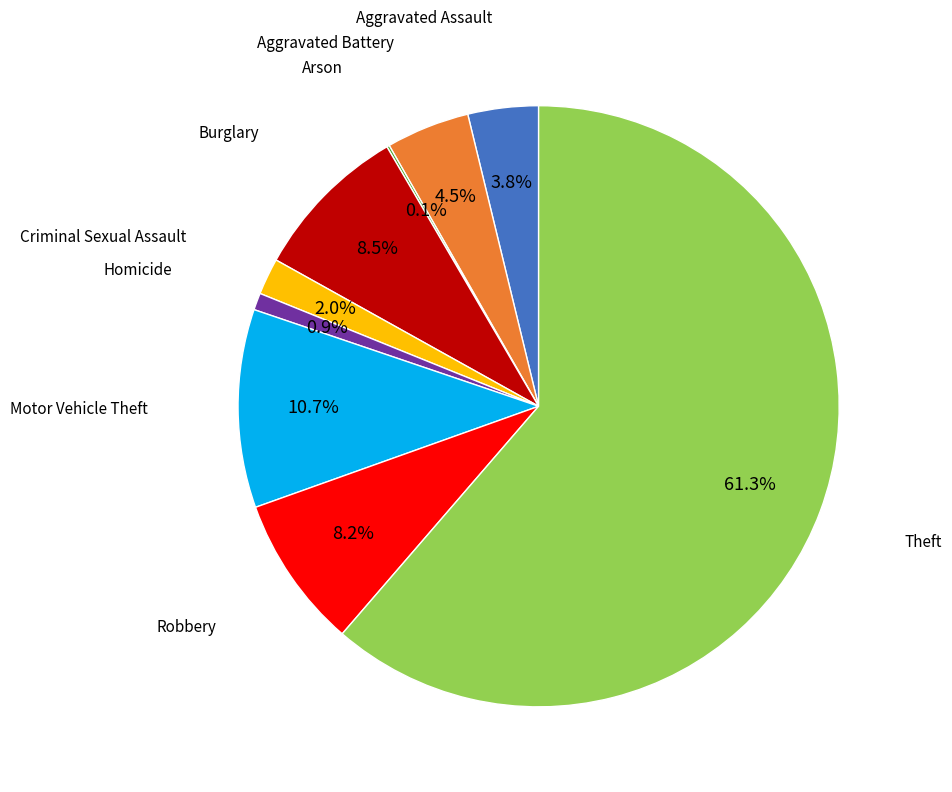

Is there a majority slice in this chart?

Yes